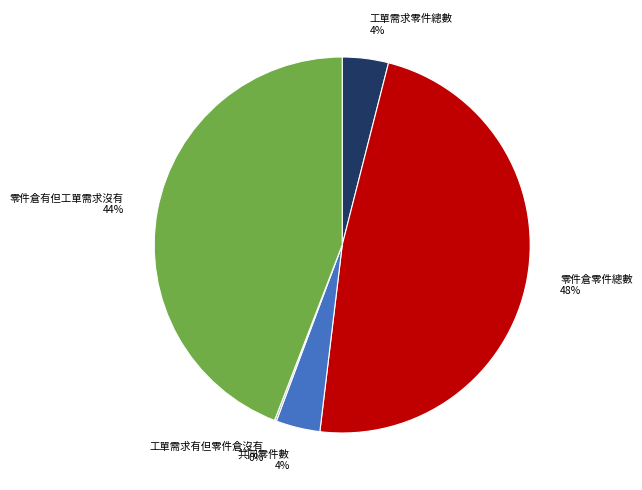

To the nearest percent, what is the difference between the 零件倉零件總數 and 零件倉有但工單需求沒有 slice percentages?

4%